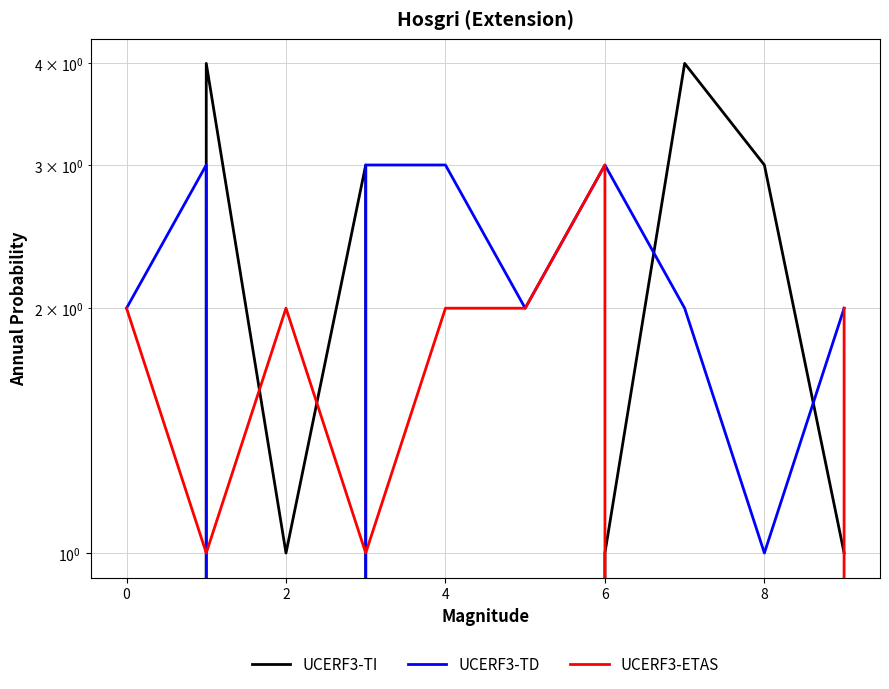

How many values in the UCERF3-TD series are below 2?

2